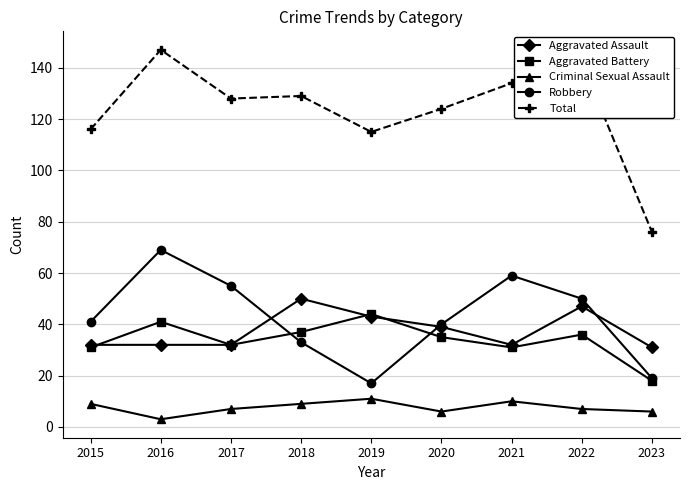

What are all the series names shown in the legend?

Aggravated Assault, Aggravated Battery, Criminal Sexual Assault, Robbery, Total